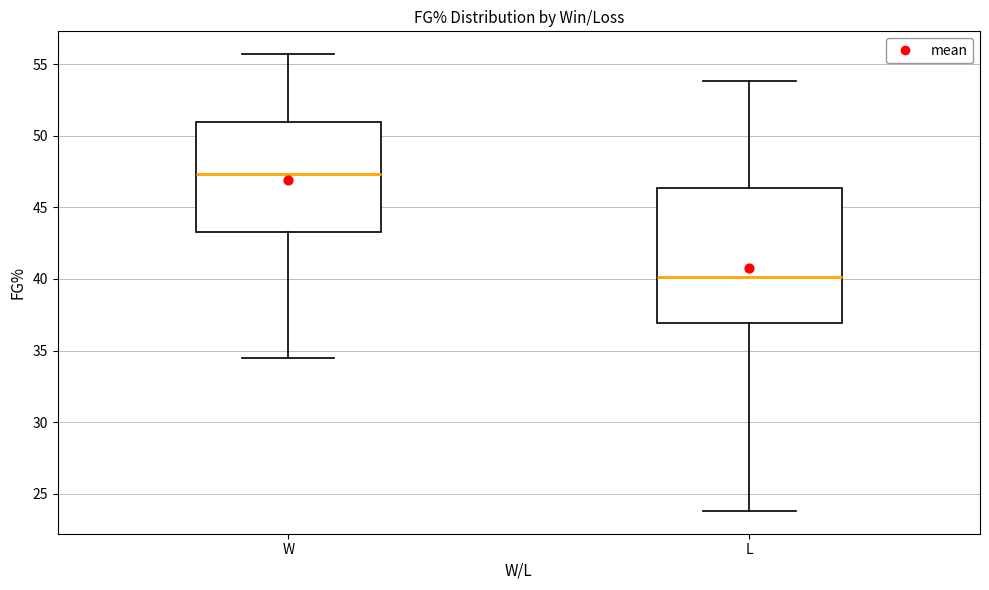

Comparing the boxes themselves (not the whiskers), which one is the tallest?

L